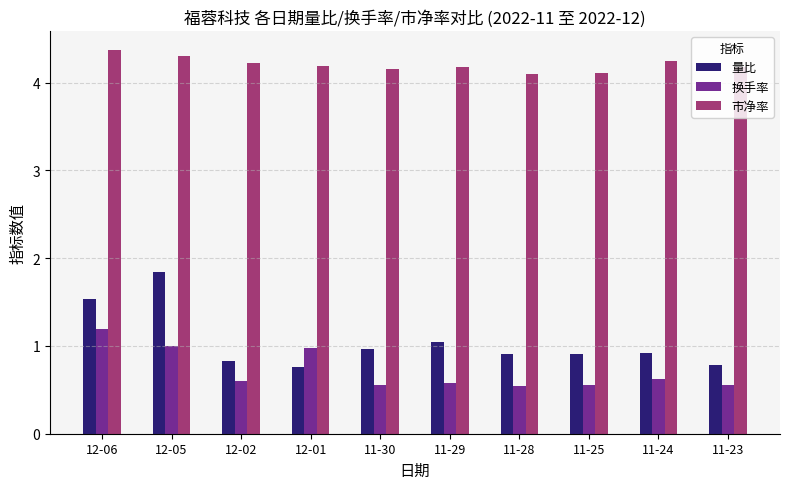

What is the smallest value displayed?

0.5